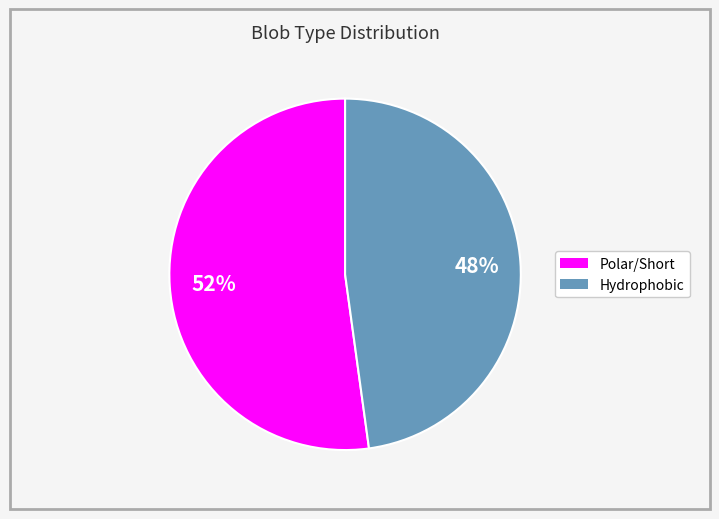

To the nearest percent, what is the difference between the largest and smallest slice percentages?

4%